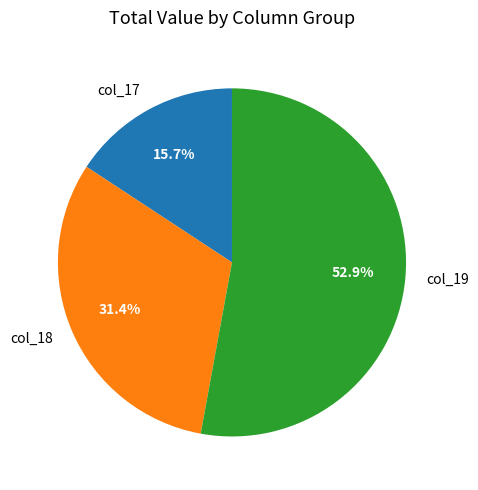

Which slice represents more than half of the pie?

col_19